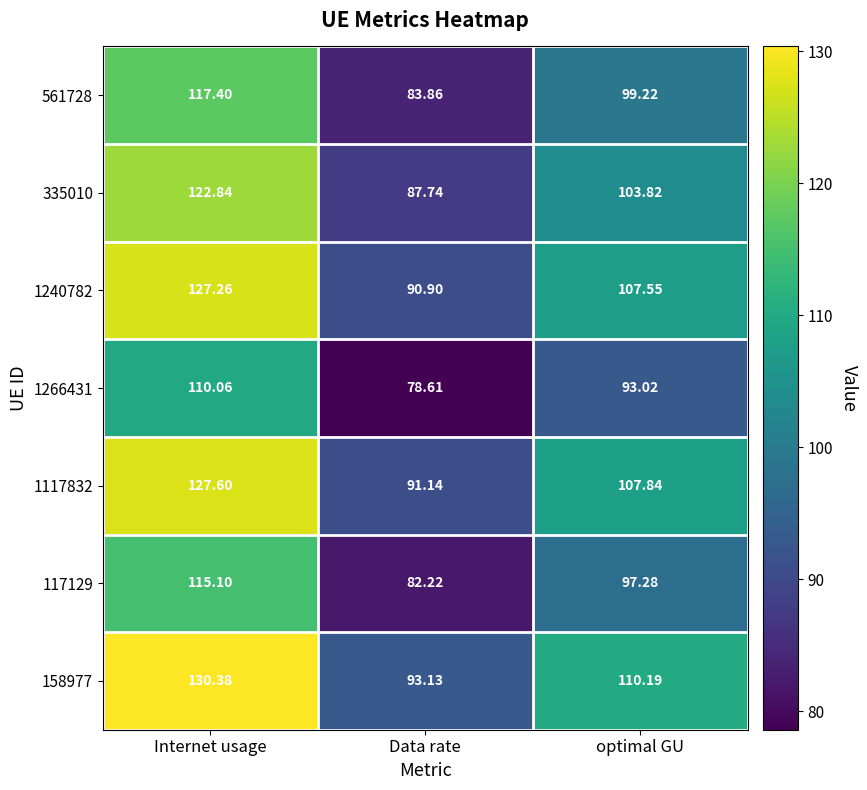

At which category does the chart reach its minimum across all series?

Data rate